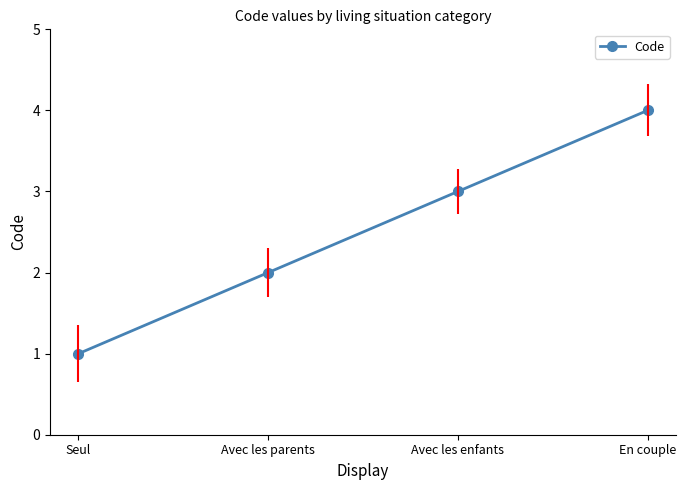

True or false: there are more than 0 points higher than both neighbors.

False